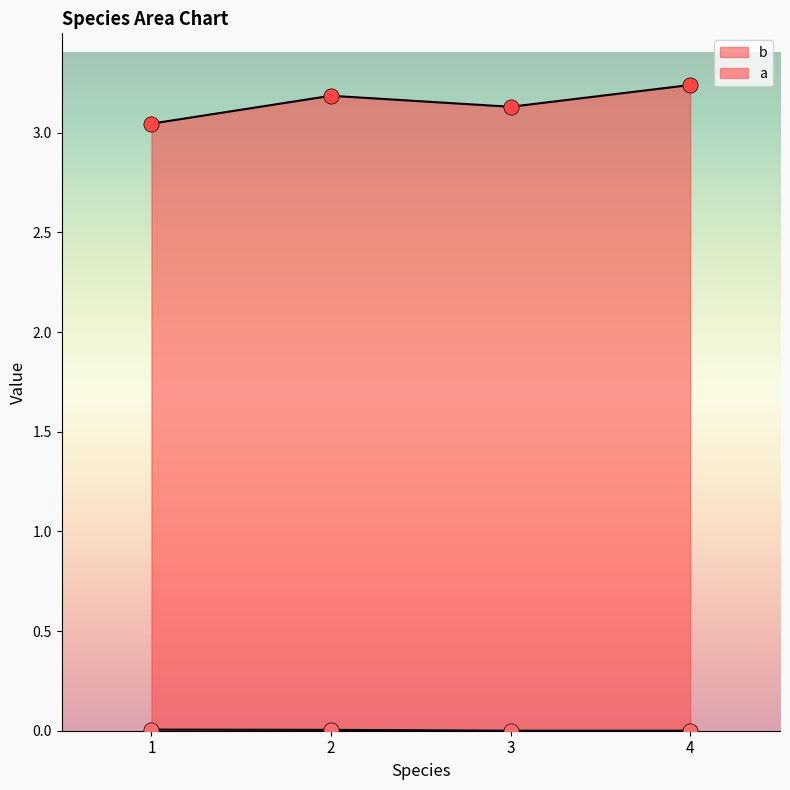

Is the value of b at 4 greater than the value of a at 1?

Yes